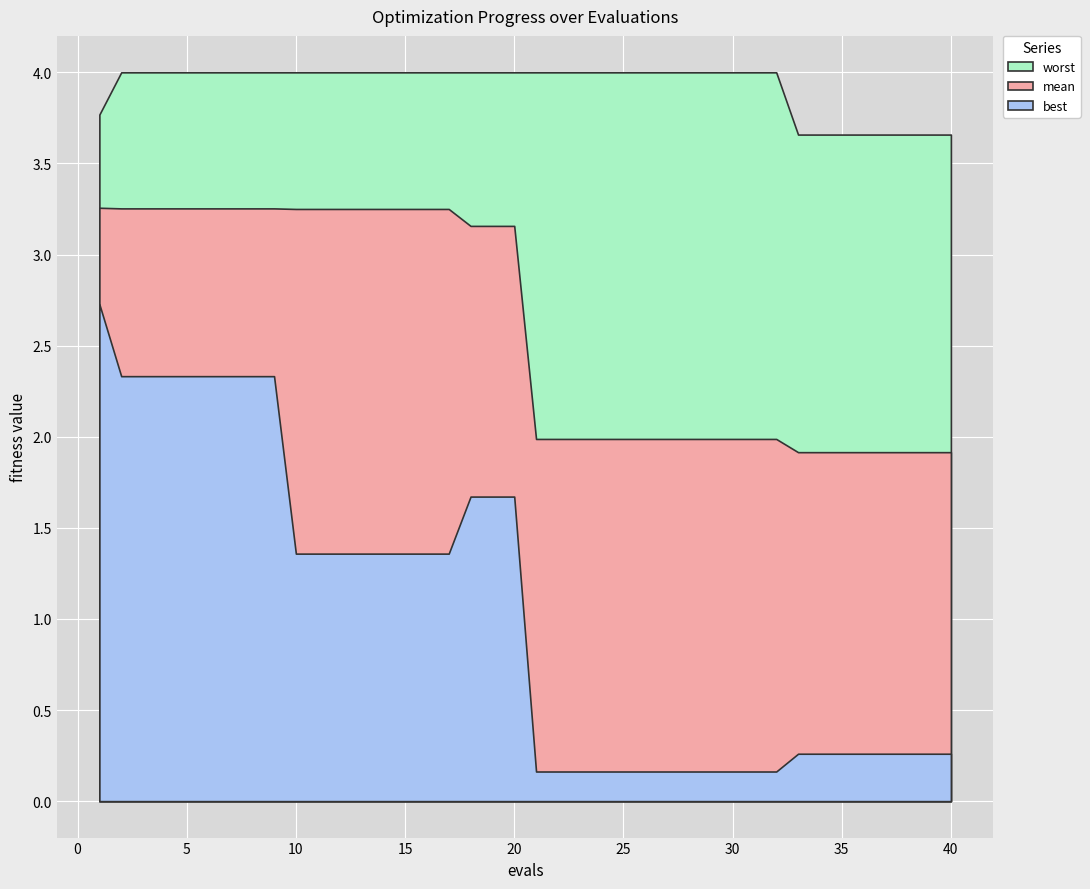

What is the sum of all mean values?

103.9